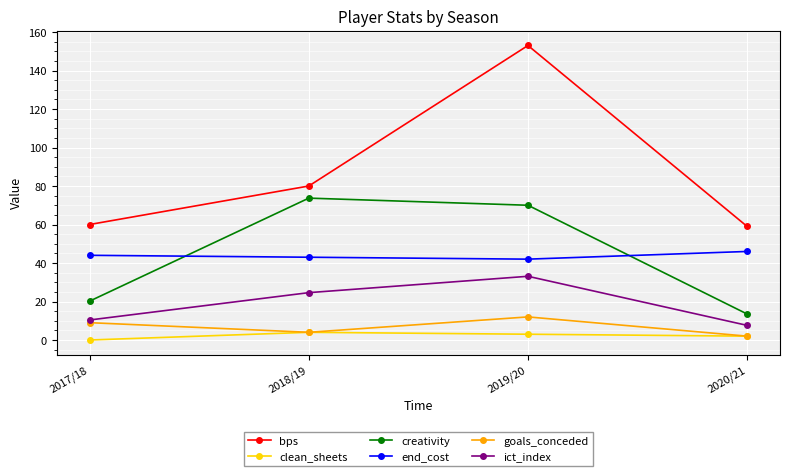

What is the minimum value for bps?

59.0